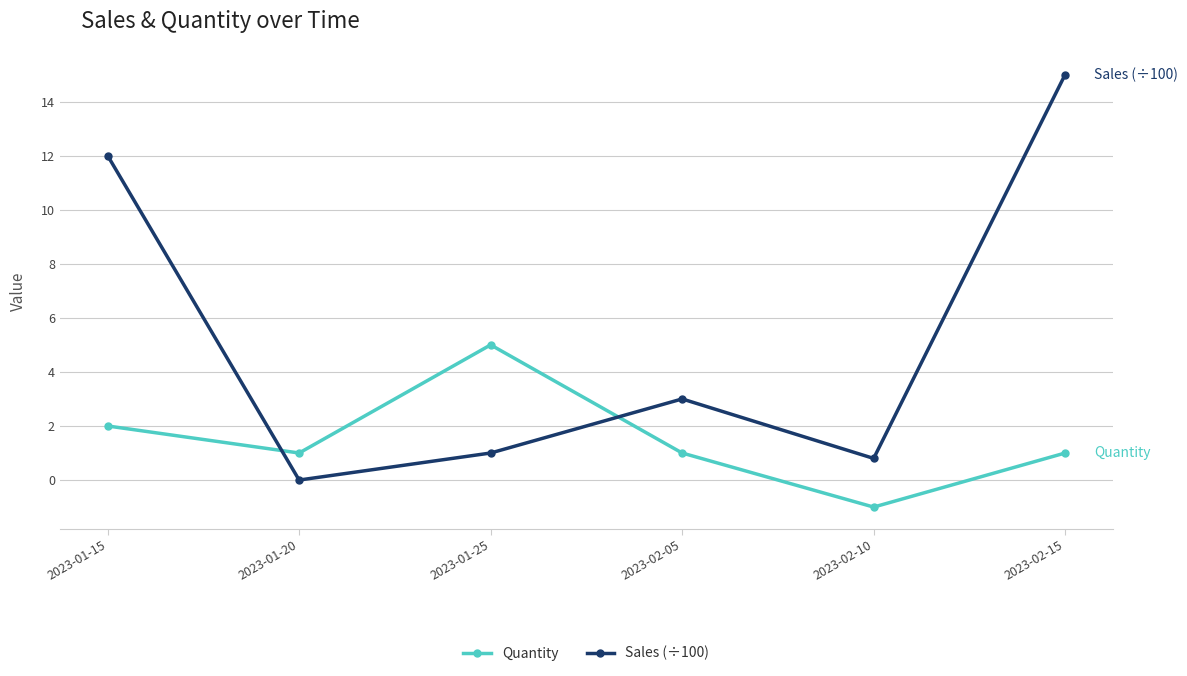

What are all the series names shown in the legend?

Quantity, Sales (÷100)